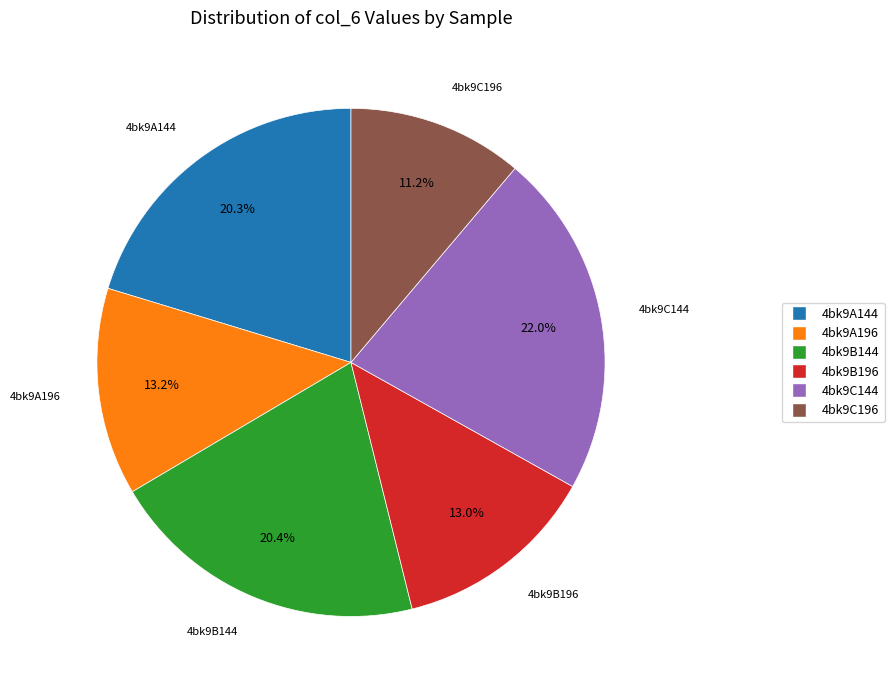

To the nearest percent, what percentage of the pie is 4bk9A196?

13%